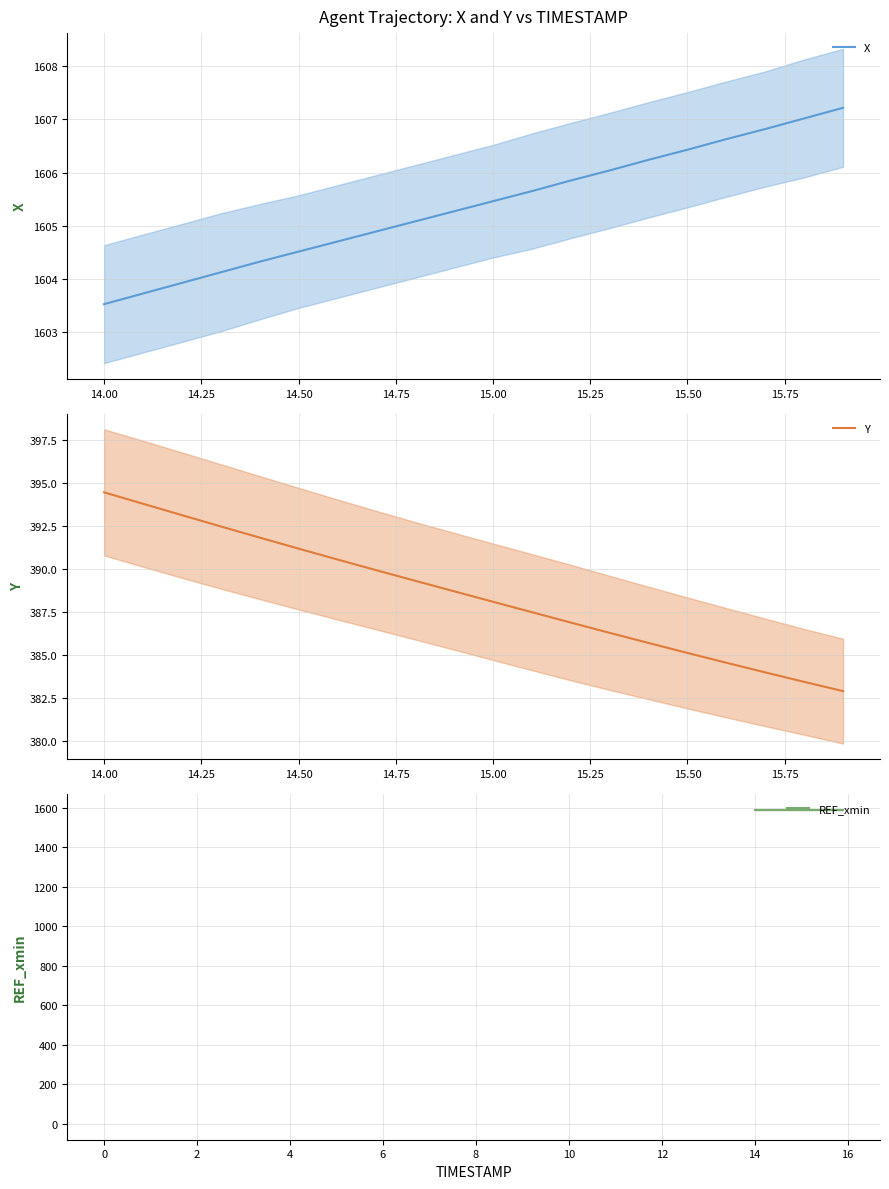

True or false: Y mean and X mean cross at least once.

False